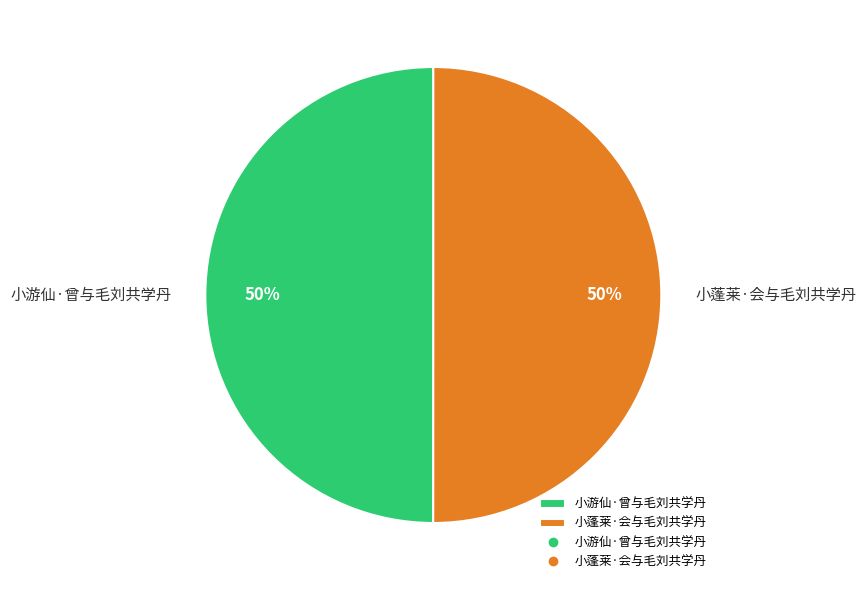

To the nearest percent, what is the average slice percentage?

50%